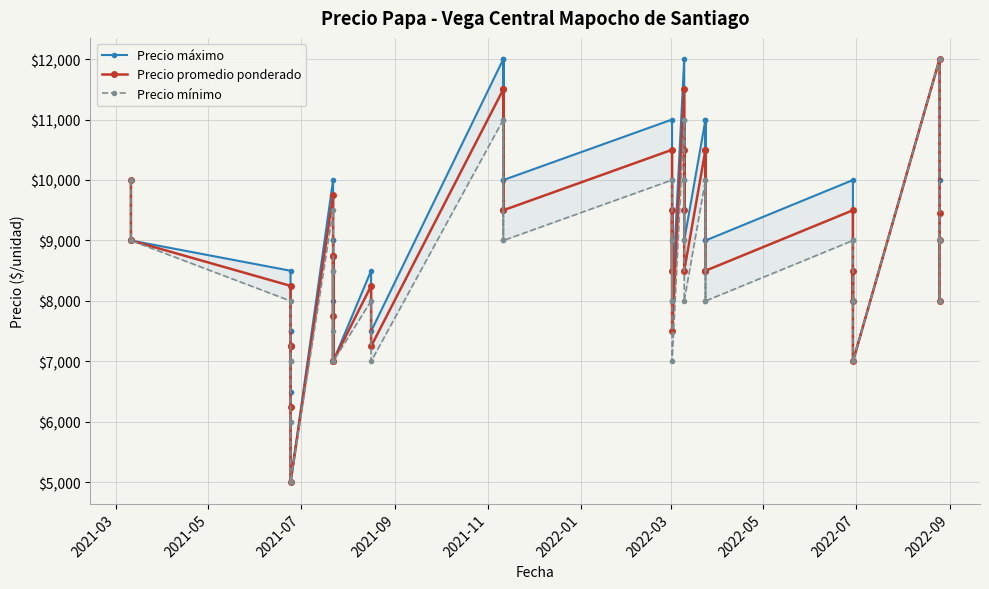

In Precio máximo, how many points are lower than both neighbors (excluding endpoints)?

15